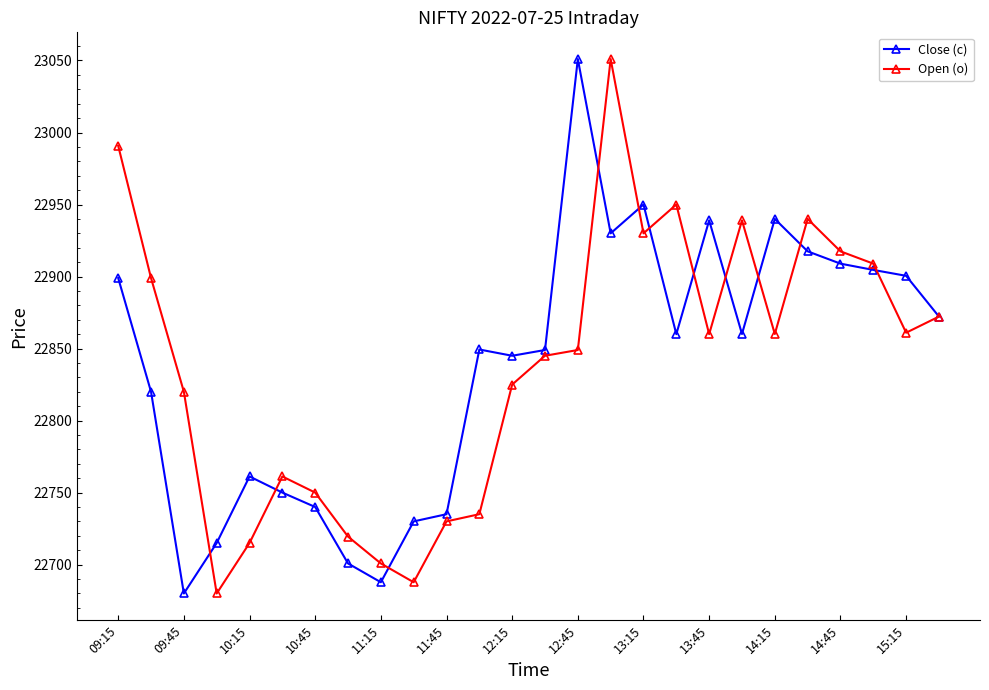

What is the minimum value for Close (c)?

22680.0